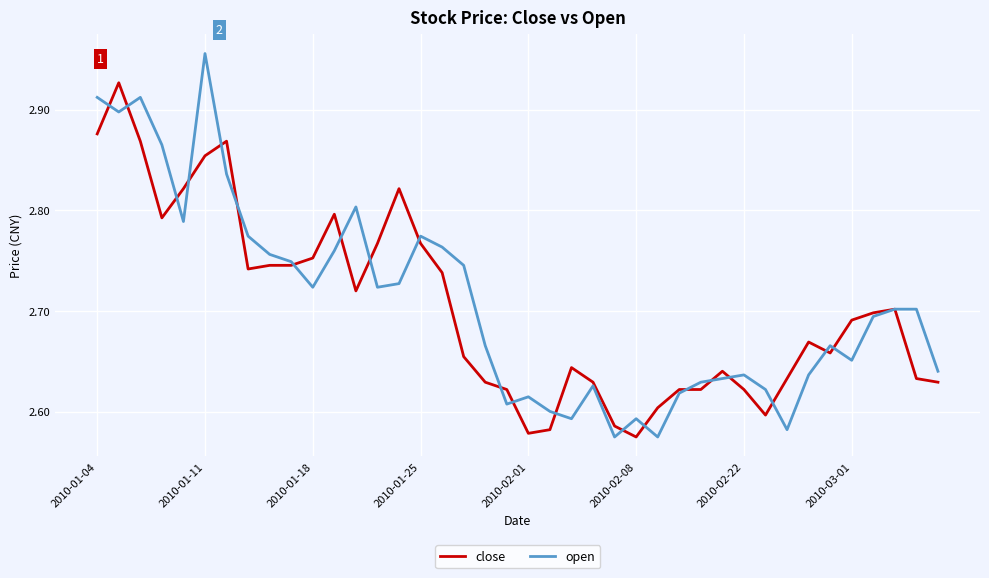

Which series has the widest spread of values?

open